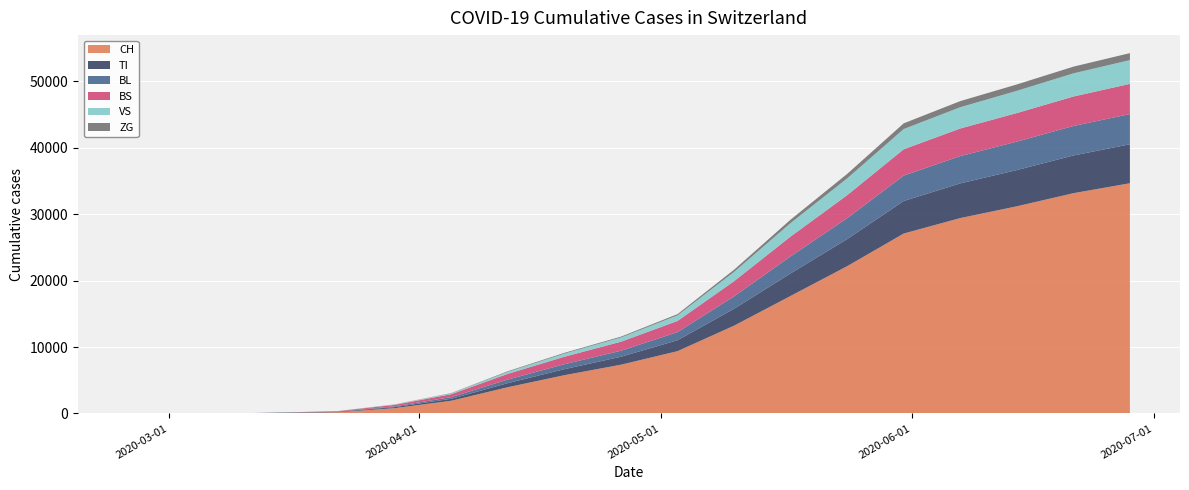

Reading right to left, list all the values displayed in this chart.

CH: 2020-06-28=34648	2020-06-21=33150	2020-06-14=31178	2020-06-07=29407	2020-05-31=27078	2020-05-24=22164	2020-05-17=17690	2020-05-10=13213	2020-05-03=9379	2020-04-26=7340	2020-04-19=5765	2020-04-12=3956	2020-04-05=1919	2020-03-29=806	2020-03-22=192	2020-03-15=79	2020-03-08=3	2020-03-01=0	2020-02-25=0
TI: 2020-06-28=5867	2020-06-21=5673	2020-06-14=5453	2020-06-07=5221	2020-05-31=4899	2020-05-24=4078	2020-05-17=3391	2020-05-10=2547	2020-05-03=1643	2020-04-26=1199	2020-04-19=905	2020-04-12=612	2020-04-05=296	2020-03-29=155	2020-03-22=70	2020-03-15=61	2020-03-08=0	2020-03-01=0	2020-02-25=0
BL: 2020-06-28=4541	2020-06-21=4439	2020-06-14=4280	2020-06-07=4103	2020-05-31=3821	2020-05-24=3143	2020-05-17=2564	2020-05-10=1862	2020-05-03=1218	2020-04-26=904	2020-04-19=745	2020-04-12=540	2020-04-05=249	2020-03-29=115	2020-03-22=21	2020-03-15=5	2020-03-08=0	2020-03-01=0	2020-02-25=0
BS: 2020-06-28=4546	2020-06-21=4435	2020-06-14=4297	2020-06-07=4155	2020-05-31=3961	2020-05-24=3466	2020-05-17=2981	2020-05-10=2286	2020-05-03=1686	2020-04-26=1359	2020-04-19=1127	2020-04-12=861	2020-04-05=441	2020-03-29=228	2020-03-22=73	2020-03-15=0	2020-03-08=0	2020-03-01=0	2020-02-25=0
VS: 2020-06-28=3577	2020-06-21=3484	2020-06-14=3344	2020-06-07=3203	2020-05-31=3046	2020-05-24=2527	2020-05-17=2032	2020-05-10=1393	2020-05-03=839	2020-04-26=629	2020-04-19=470	2020-04-12=303	2020-04-05=120	2020-03-29=54	2020-03-22=19	2020-03-15=6	2020-03-08=0	2020-03-01=0	2020-02-25=0
ZG: 2020-06-28=1048	2020-06-21=1010	2020-06-14=961	2020-06-07=917	2020-05-31=856	2020-05-24=668	2020-05-17=512	2020-05-10=328	2020-05-03=185	2020-04-26=130	2020-04-19=114	2020-04-12=91	2020-04-05=46	2020-03-29=21	2020-03-22=5	2020-03-15=0	2020-03-08=0	2020-03-01=0	2020-02-25=0